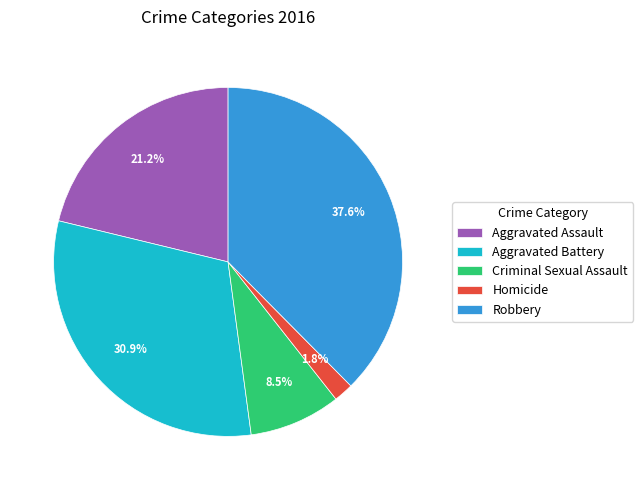

Between Aggravated Battery and Aggravated Assault, which is larger?

Aggravated Battery